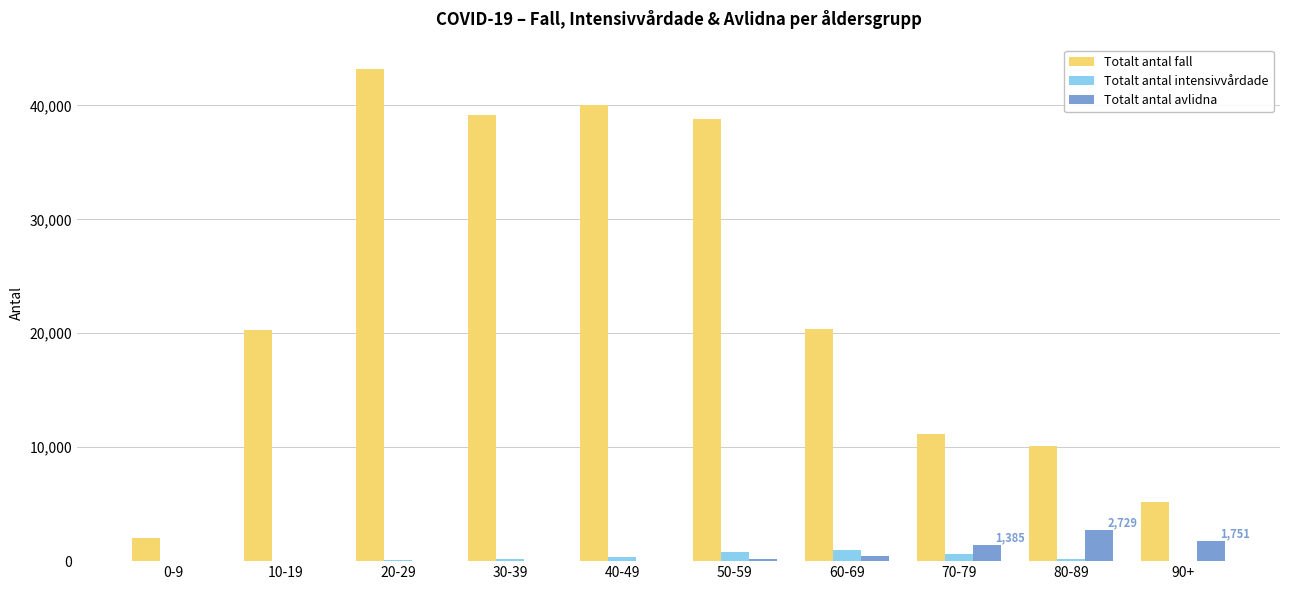

Which series has the largest total across all categories?

Totalt antal fall